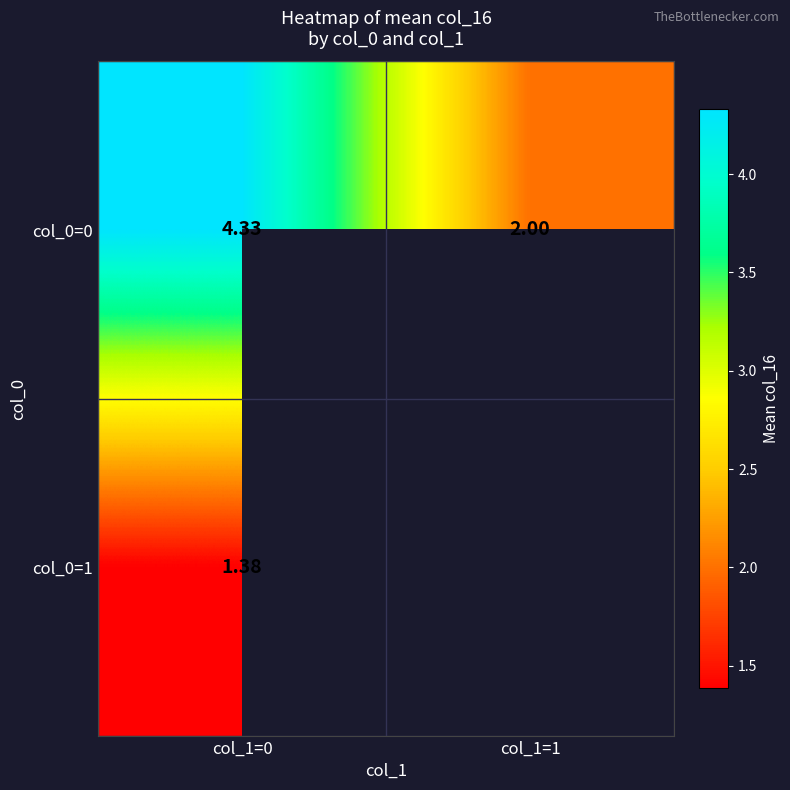

At which category is the sum across all series the highest?

col_1=0